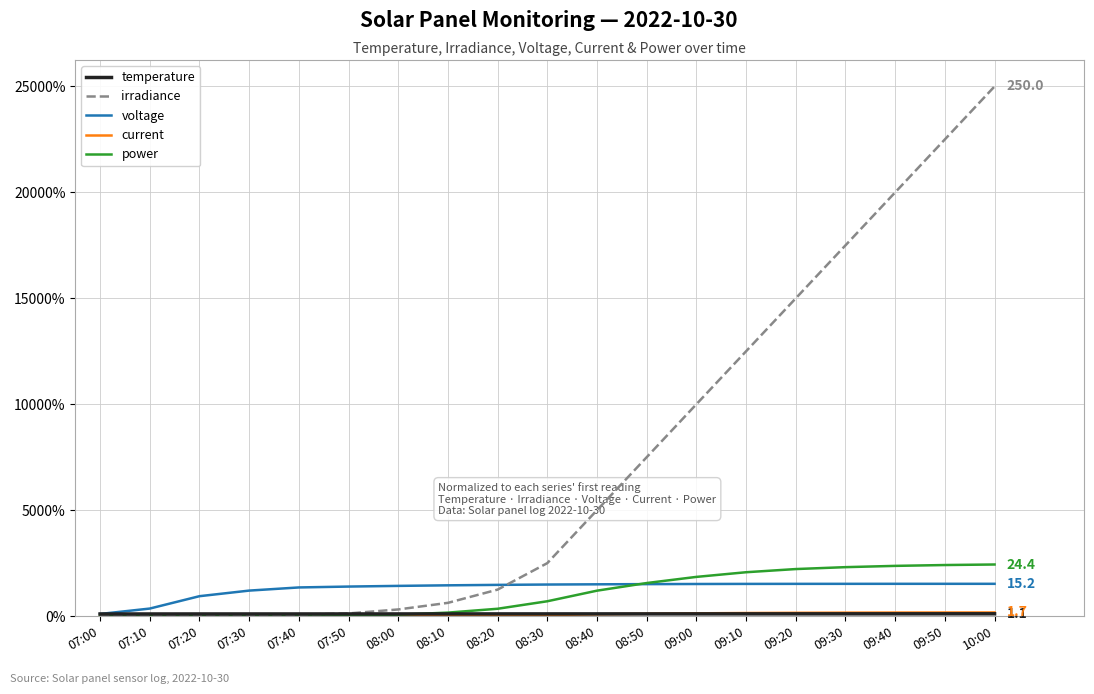

Is this an area chart (filled region under the line)?

No